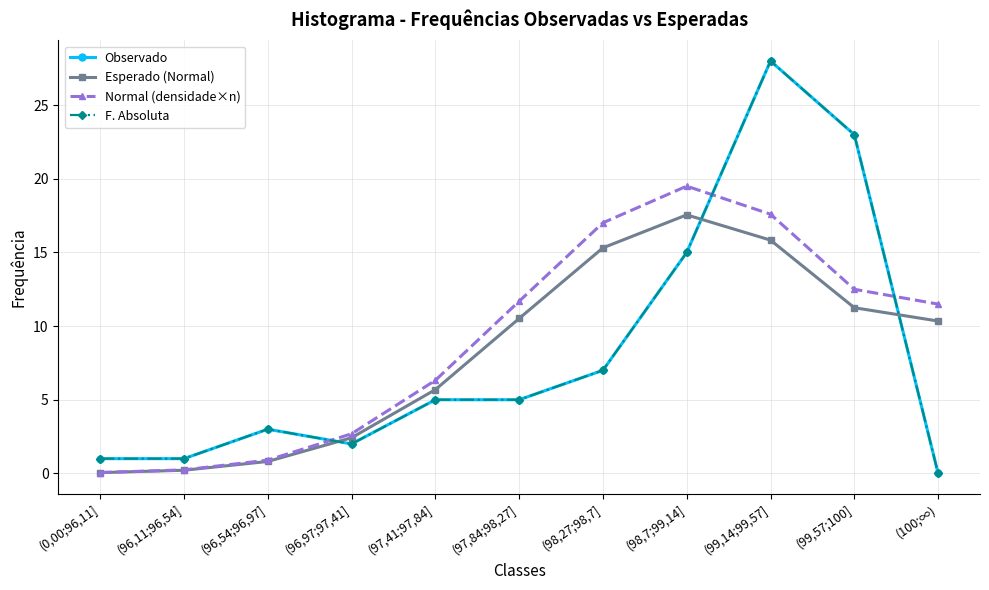

What is the maximum value shown in the chart?

28.0